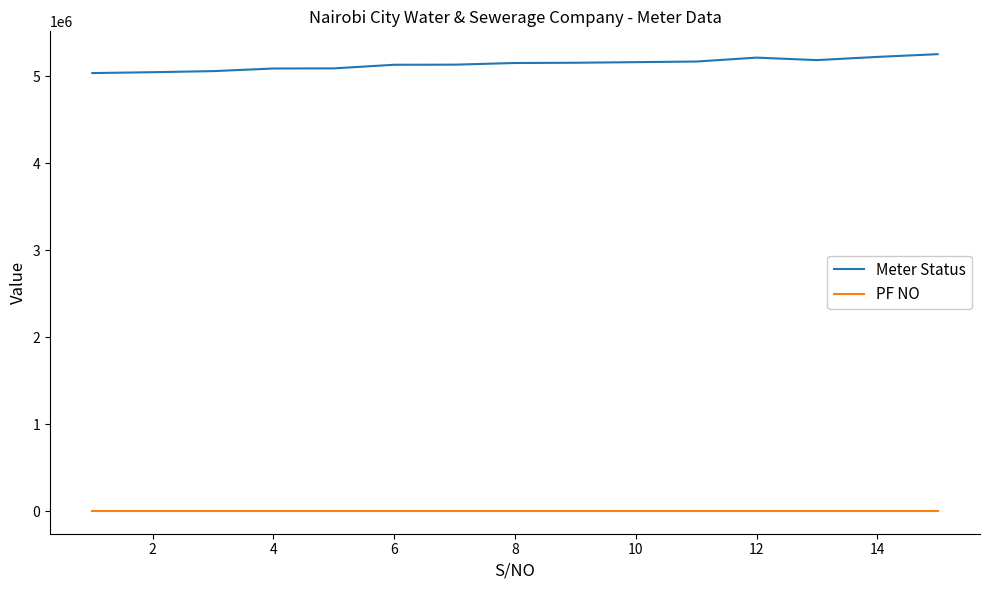

What is the highest value of the Meter Status series?

5251045